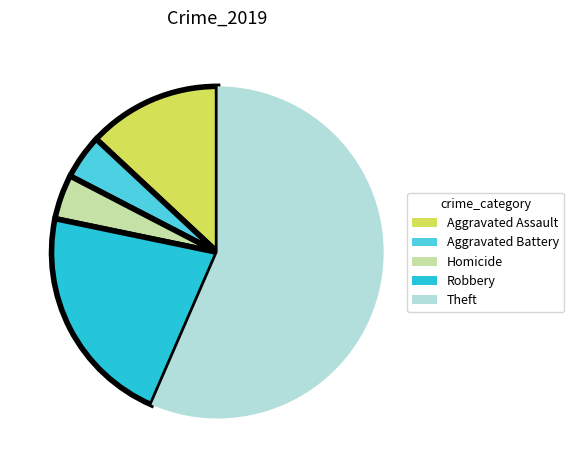

Does Theft represent more than half of the total?

Yes